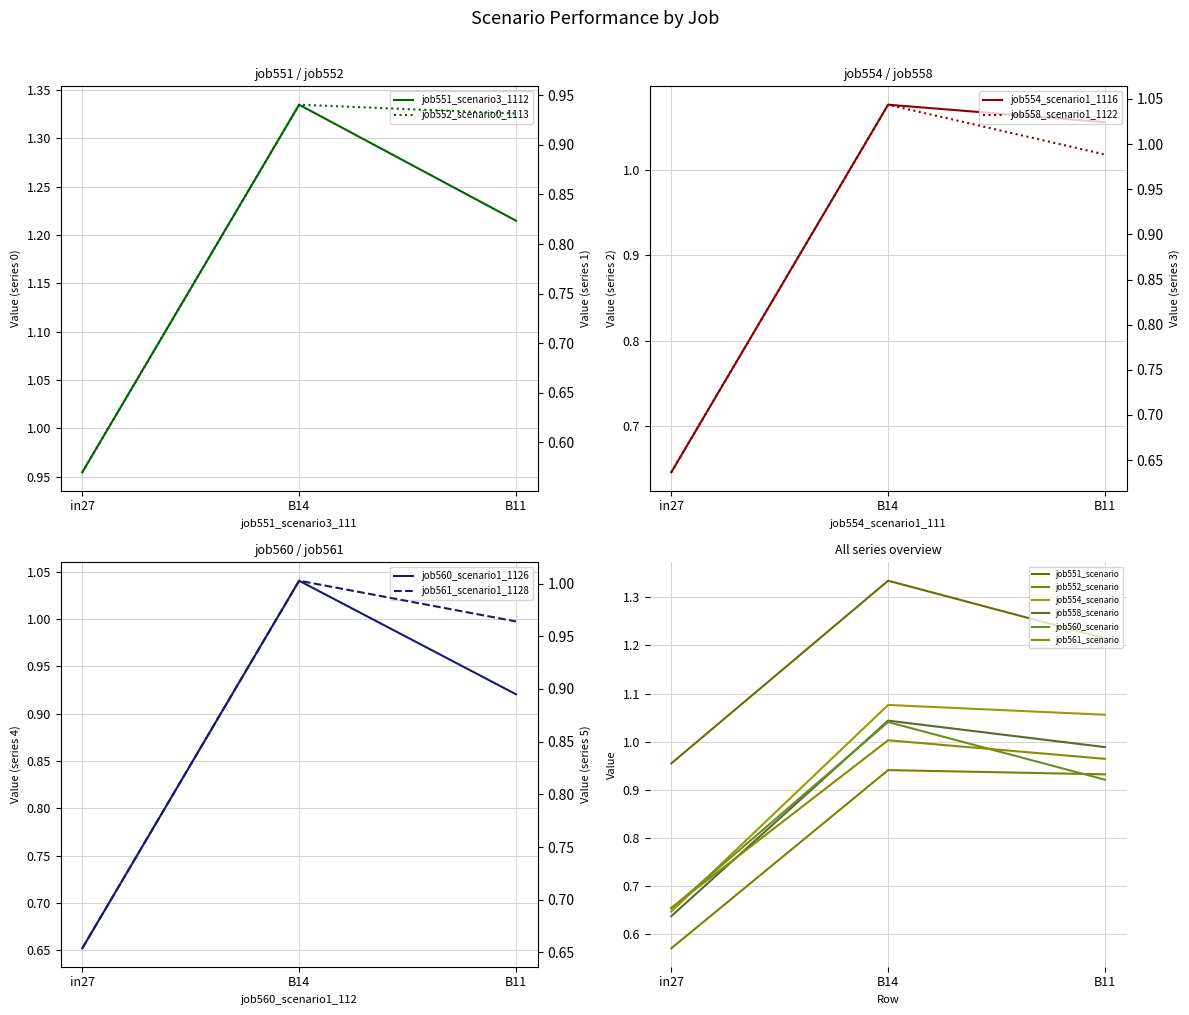

Which series has the largest total across all categories?

job551_scenario3_1112